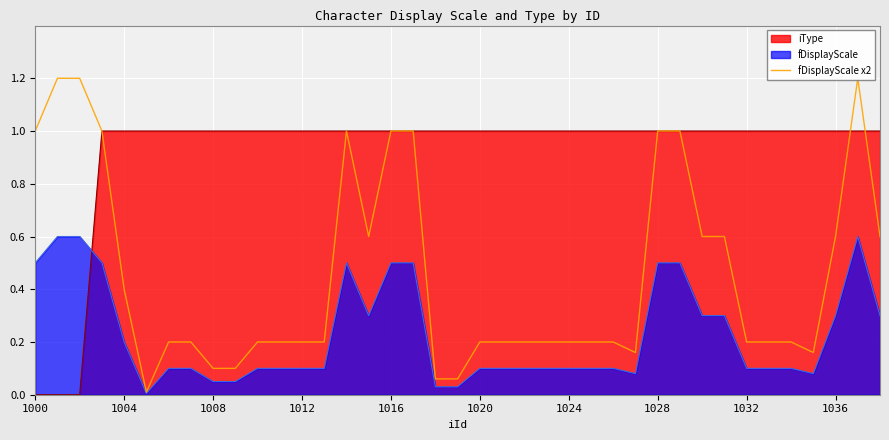

How many times do fDisplayScale and iType cross each other?

1